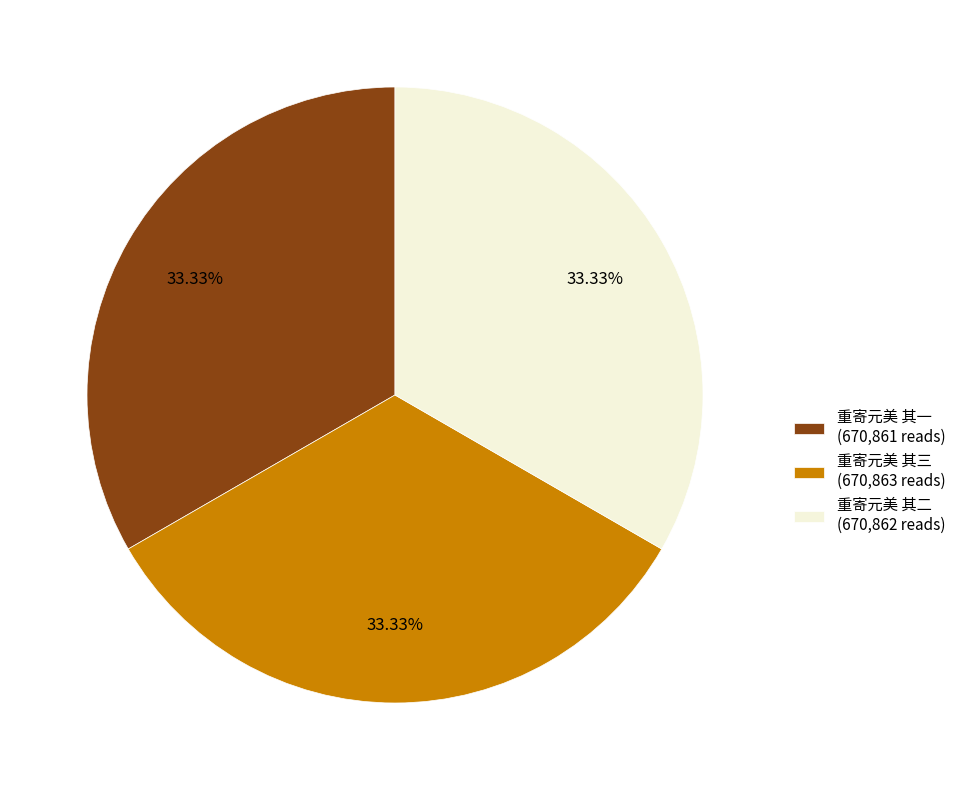

Is it true that 重寄元美 其二 is 33% of the pie?

True